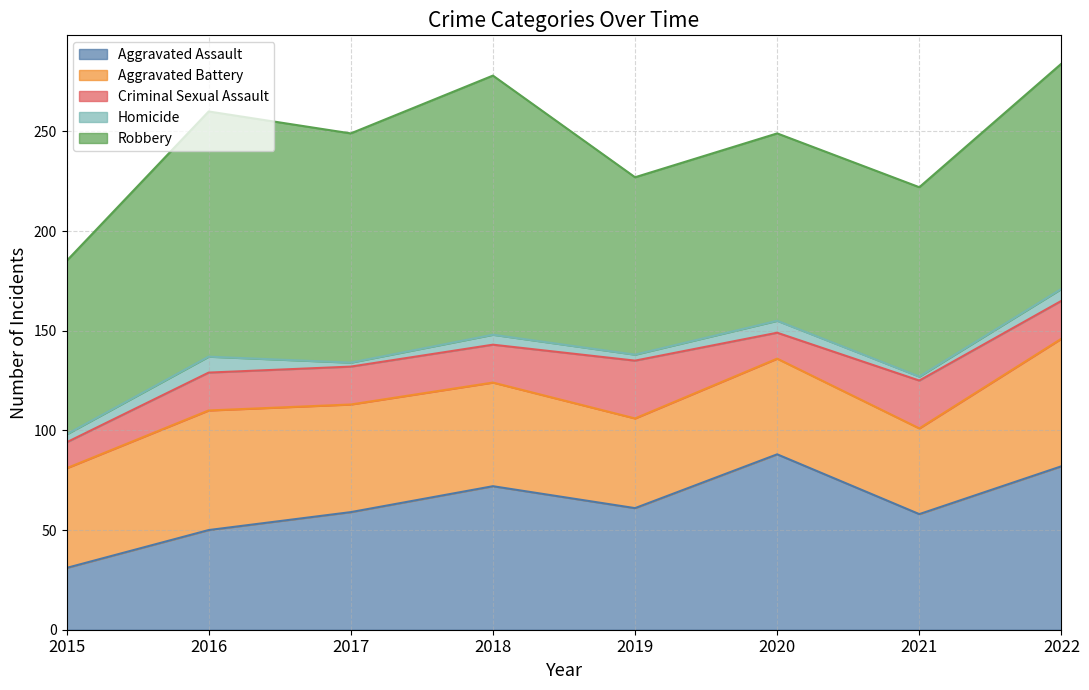

Reading left to right, transcribe all the data shown in this chart.

Aggravated Assault: 31	50	59	72	61	88	58	82
Aggravated Battery: 50	60	54	52	45	48	43	64
Criminal Sexual Assault: 13	19	19	19	29	13	24	19
Homicide: 4	8	2	5	3	6	2	6
Robbery: 87	123	115	130	89	94	95	113